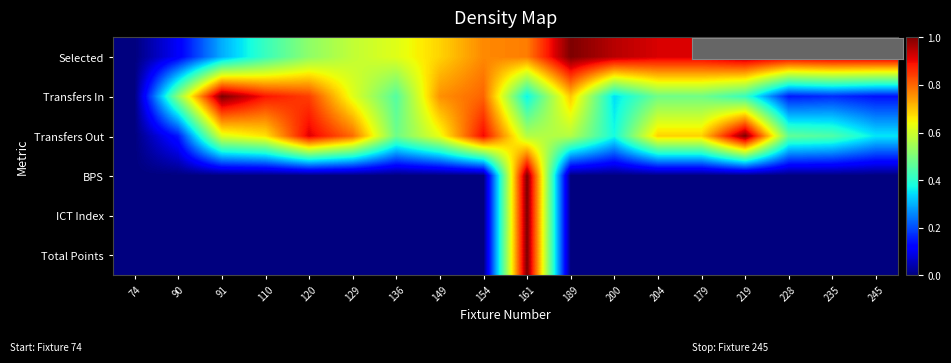

Which series has the largest total across all categories?

Selected